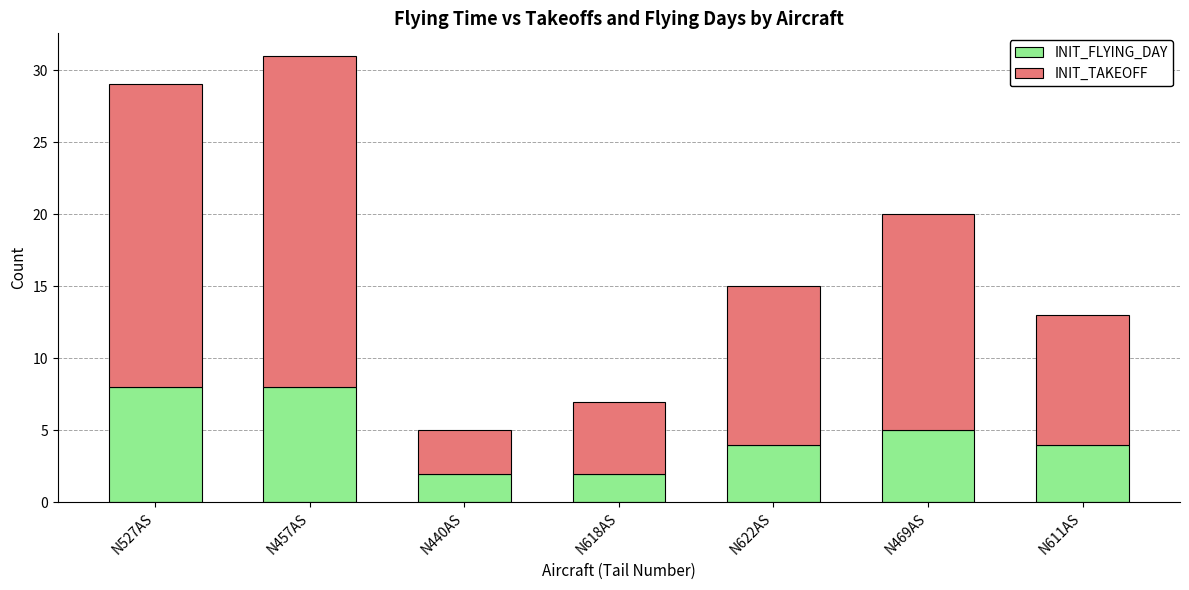

What is the difference between the maximum and minimum values in the INIT_FLYING_DAY series?

6